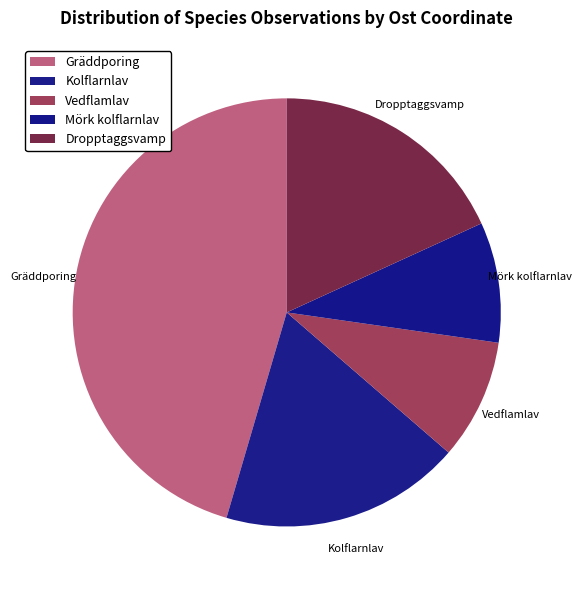

True or false: Kolflarnlav accounts for 18% of the total.

True